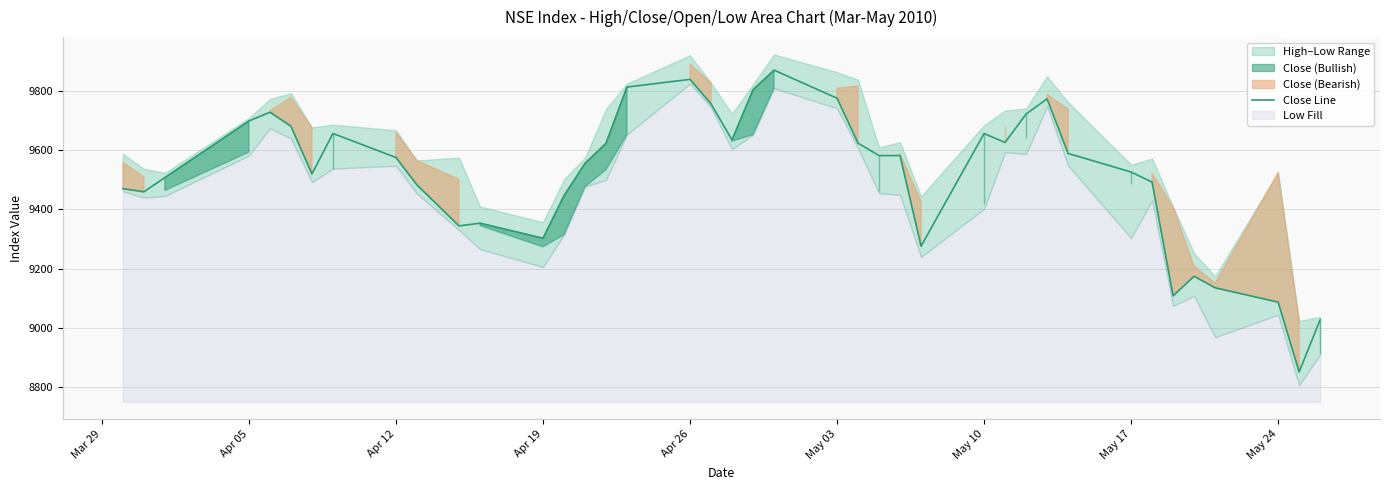

What is the lowest value of the Close Line series?

8851.8